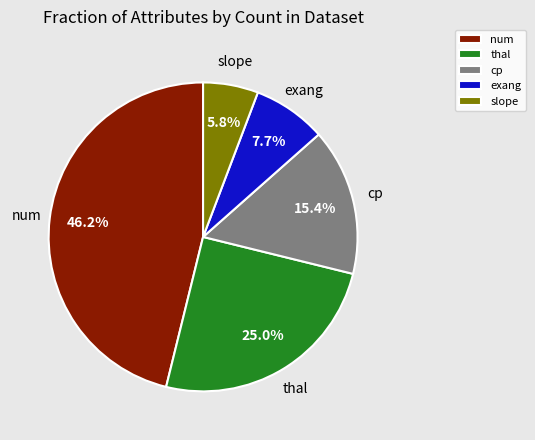

Is there any slice that represents more than half of the pie?

No